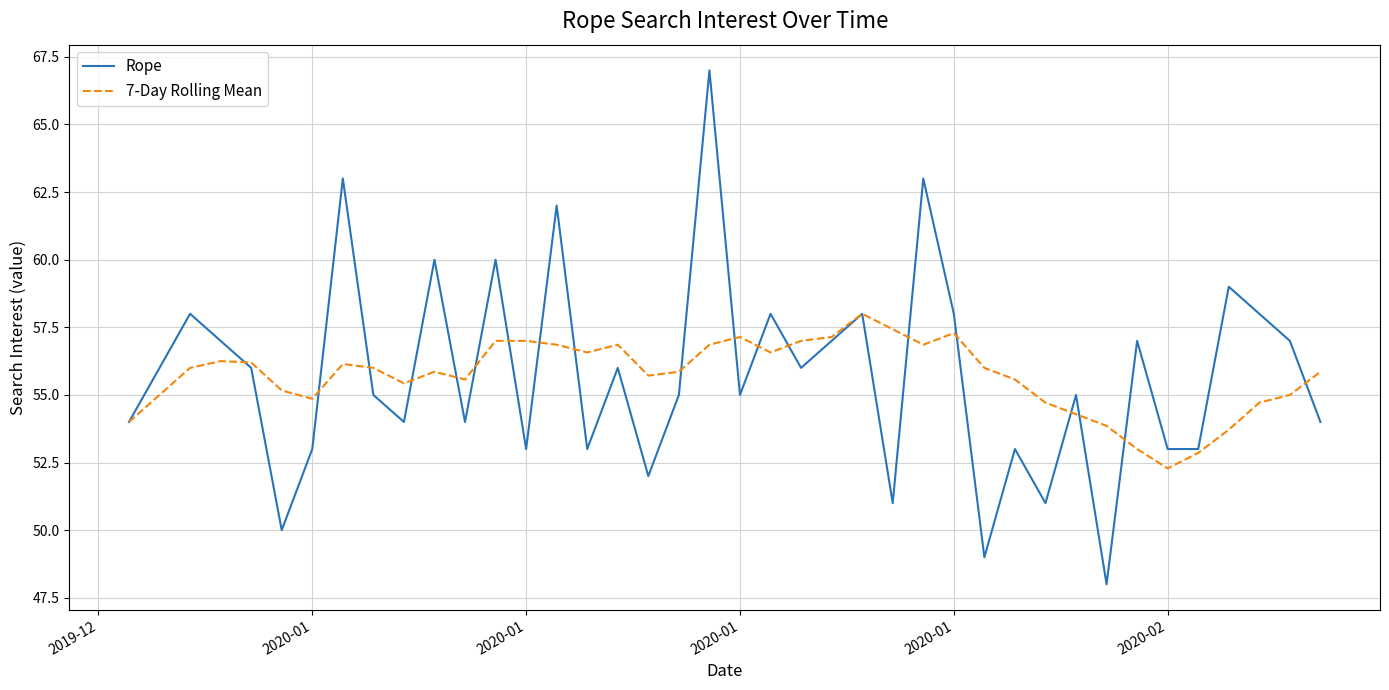

Rank the series by their maximum value, from highest to lowest.

Rope, 7-Day Rolling Mean